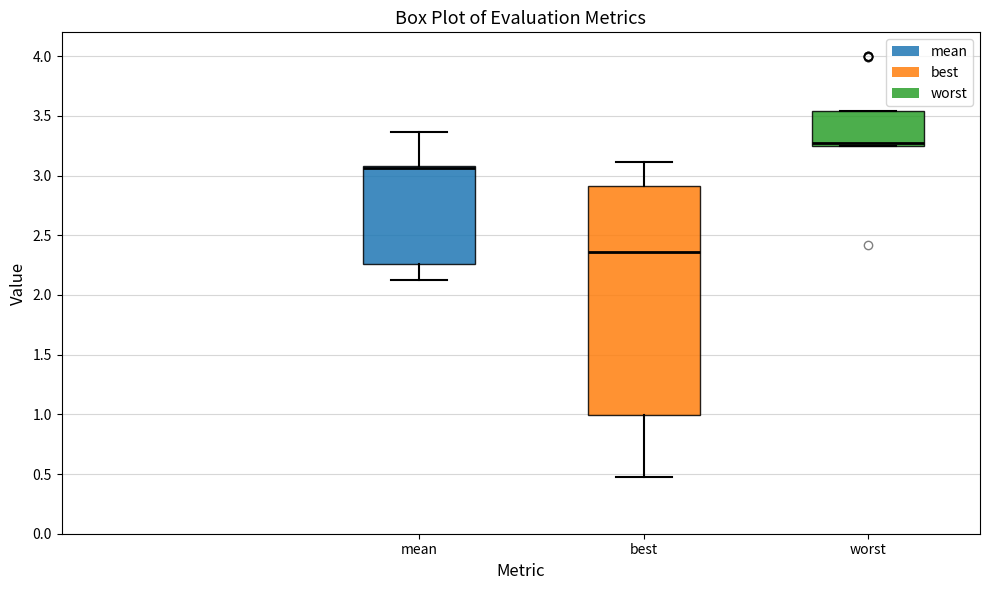

Reading left to right, transcribe this box plot: for each box, give where its median line is, the range the box spans, and where its two whiskers end, as read against the y-axis. The values are not printed on the chart, so give them approximately, as read against the axis.

mean: median 3.05, box 2.25 to 3.10, whiskers 2.10 to 3.35
best: median 2.35, box 1.00 to 2.90, whiskers 0.45 to 3.10
worst: median 3.25 (just above the box's lower edge), box 3.25 to 3.55, whiskers 3.25 to 3.55